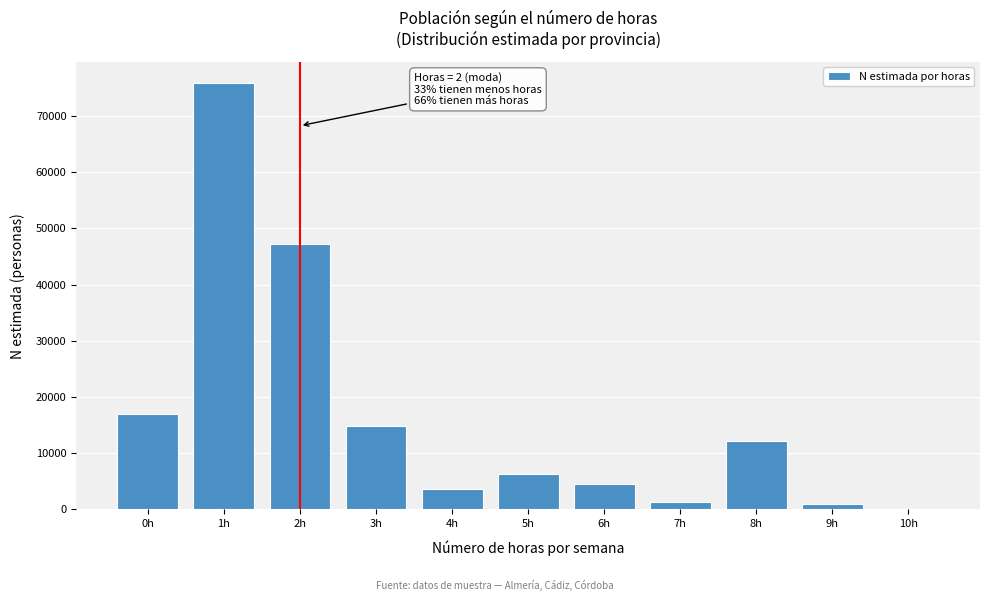

Between 10h and 3h, which is larger?

3h